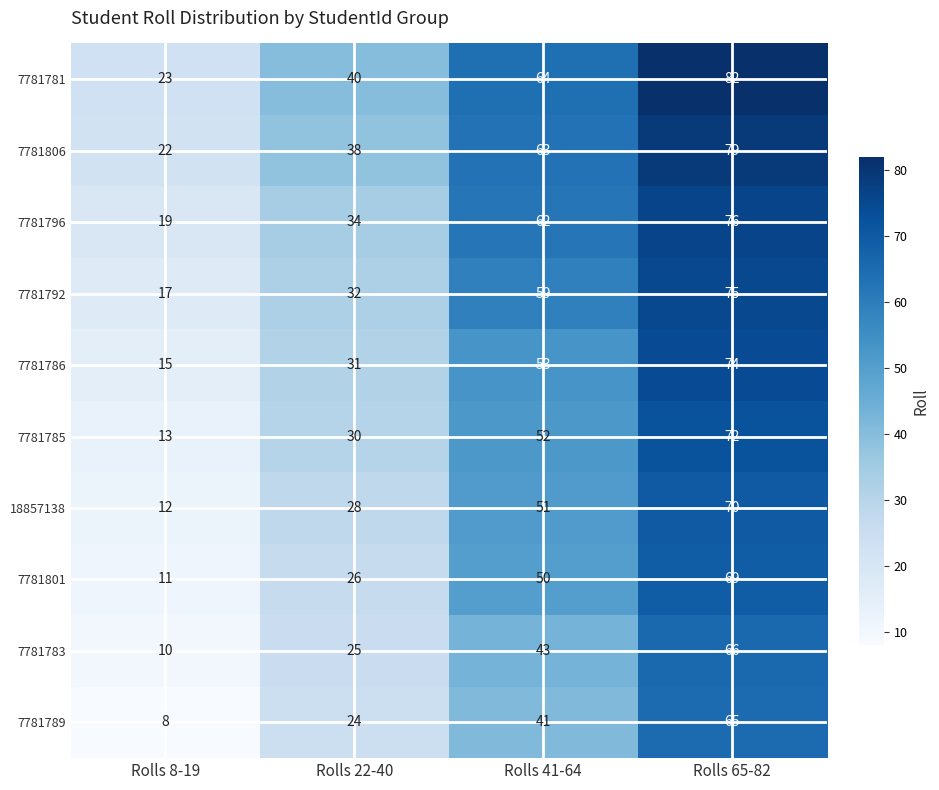

True or false: 18857138 has a value of 105 at Rolls 65-82.

False